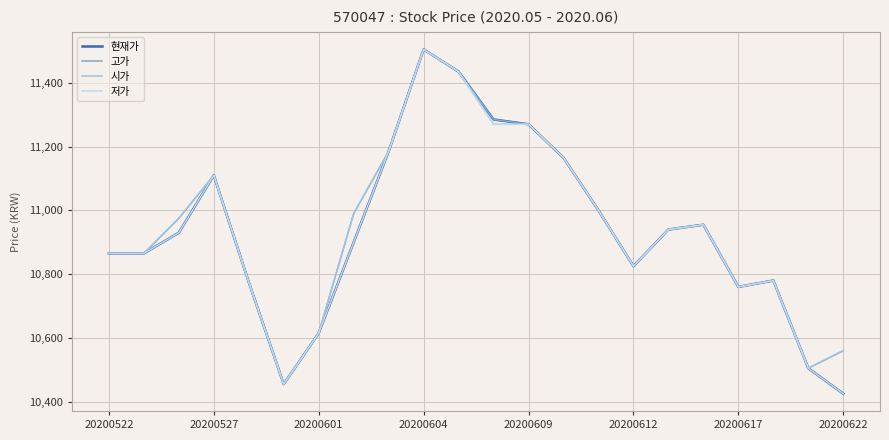

What is the maximum value shown in the chart?

11505